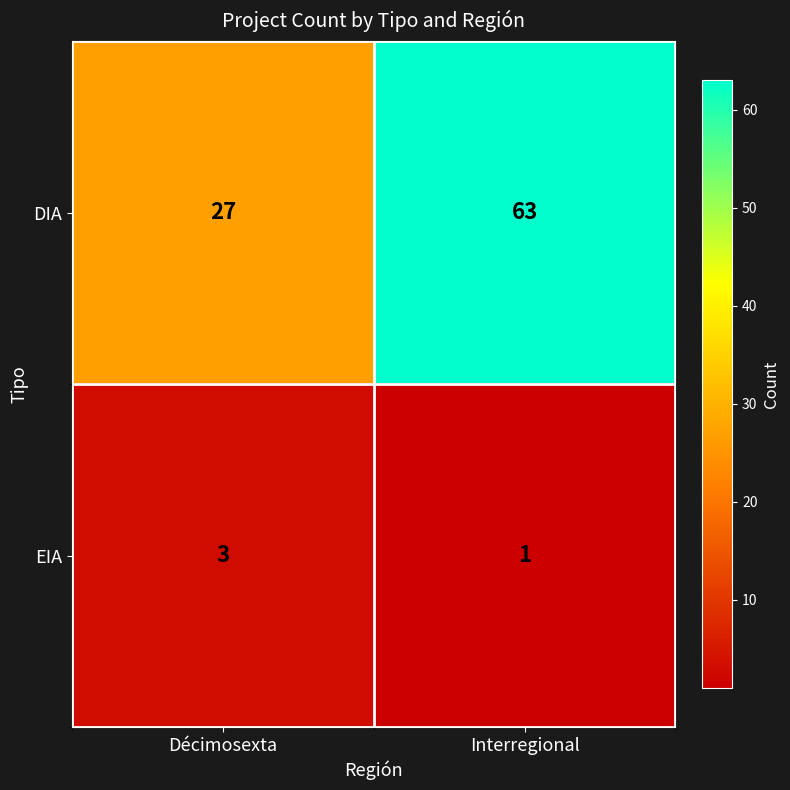

Reading right to left, transcribe all the data shown in this chart.

DIA: 63	27
EIA: 1	3